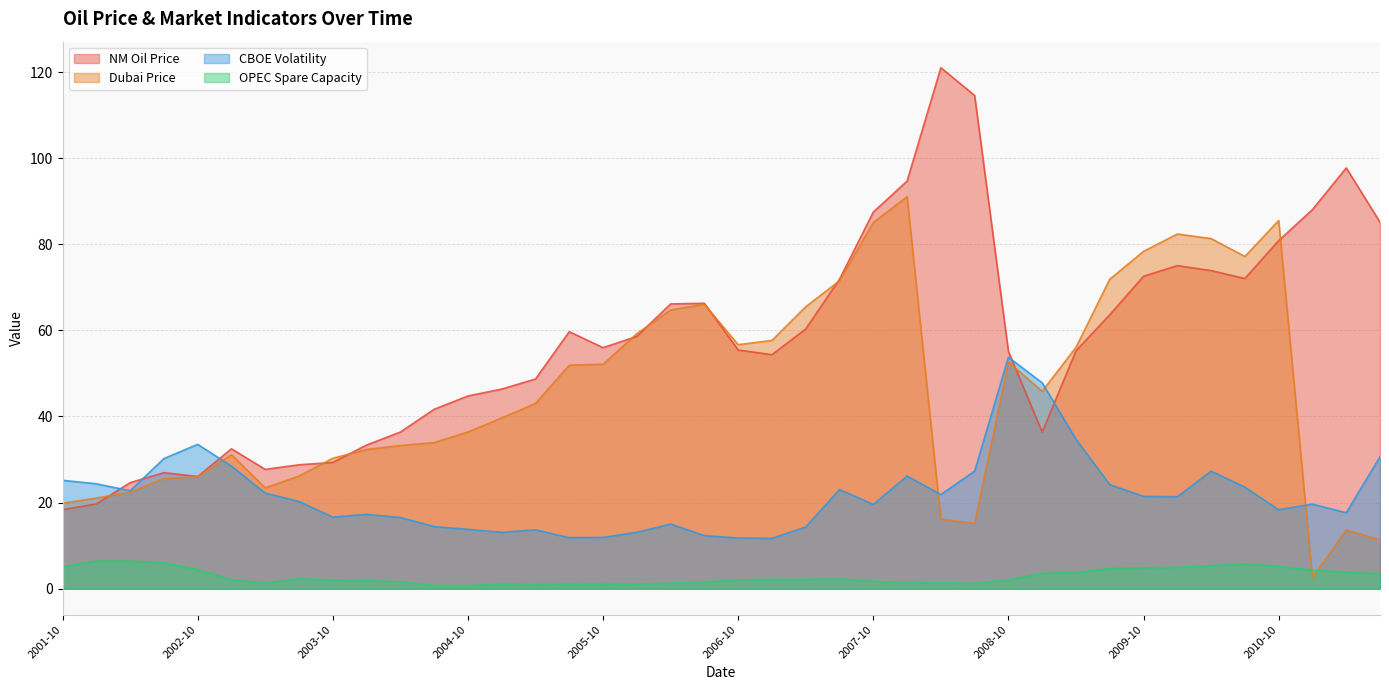

Reading right to left, list all the values displayed in this chart.

nm_oil_price: 2011-07=85.1	2011-04=97.7	2011-01=88.1	2010-10=80.8	2010-07=72.0	2010-04=73.9	2010-01=75.0	2009-10=72.6	2009-07=63.6	2009-04=55.3	2009-01=36.4	2008-10=55.1	2008-07=114.5	2008-04=121.0	2008-01=94.7	2007-10=87.5	2007-07=71.9	2007-04=60.3	2007-01=54.4	2006-10=55.4	2006-07=66.3	2006-04=66.1	2006-01=58.6	2005-10=56.0	2005-07=59.7	2005-04=48.7	2005-01=46.4	2004-10=44.8	2004-07=41.7	2004-04=36.4	2004-01=33.4	2003-10=29.3	2003-07=28.8	2003-04=27.7	2003-01=32.5	2002-10=26.1	2002-07=27.0	2002-04=24.6	2002-01=19.7	2001-10=18.4
dubai_price_sead: 2011-07=11.3	2011-04=13.6	2011-01=2.6	2010-10=85.5	2010-07=77.2	2010-04=81.3	2010-01=82.4	2009-10=78.3	2009-07=71.9	2009-04=56.1	2009-01=45.9	2008-10=52.6	2008-07=15.2	2008-04=16.2	2008-01=91.0	2007-10=85.0	2007-07=71.5	2007-04=65.5	2007-01=57.7	2006-10=56.7	2006-07=66.1	2006-04=64.7	2006-01=59.2	2005-10=52.1	2005-07=51.9	2005-04=43.0	2005-01=39.7	2004-10=36.4	2004-07=33.9	2004-04=33.3	2004-01=32.3	2003-10=30.3	2003-07=26.2	2003-04=23.4	2003-01=31.1	2002-10=26.0	2002-07=25.6	2002-04=22.4	2002-01=21.1	2001-10=19.8
index_cboe_volt_sead: 2011-07=30.6	2011-04=17.6	2011-01=19.6	2010-10=18.3	2010-07=23.6	2010-04=27.3	2010-01=21.4	2009-10=21.4	2009-07=24.2	2009-04=34.7	2009-01=47.8	2008-10=53.8	2008-07=27.3	2008-04=21.9	2008-01=26.2	2007-10=19.6	2007-07=23.0	2007-04=14.3	2007-01=11.7	2006-10=11.8	2006-07=12.3	2006-04=15.0	2006-01=13.1	2005-10=11.9	2005-07=11.9	2005-04=13.7	2005-01=13.1	2004-10=13.8	2004-07=14.4	2004-04=16.5	2004-01=17.3	2003-10=16.6	2003-07=20.3	2003-04=22.2	2003-01=28.5	2002-10=33.5	2002-07=30.2	2002-04=22.7	2002-01=24.4	2001-10=25.2
opec_spare_capacity_sead: 2011-07=3.4	2011-04=3.9	2011-01=4.3	2010-10=5.2	2010-07=5.7	2010-04=5.4	2010-01=4.9	2009-10=4.9	2009-07=4.7	2009-04=3.7	2009-01=3.6	2008-10=2.0	2008-07=1.3	2008-04=1.4	2008-01=1.4	2007-10=1.7	2007-07=2.3	2007-04=2.2	2007-01=2.1	2006-10=2.0	2006-07=1.5	2006-04=1.3	2006-01=1.1	2005-10=1.0	2005-07=1.0	2005-04=1.0	2005-01=1.0	2004-10=0.7	2004-07=0.7	2004-04=1.6	2004-01=1.8	2003-10=2.0	2003-07=2.3	2003-04=1.3	2003-01=2.1	2002-10=4.5	2002-07=6.0	2002-04=6.4	2002-01=6.4	2001-10=5.1